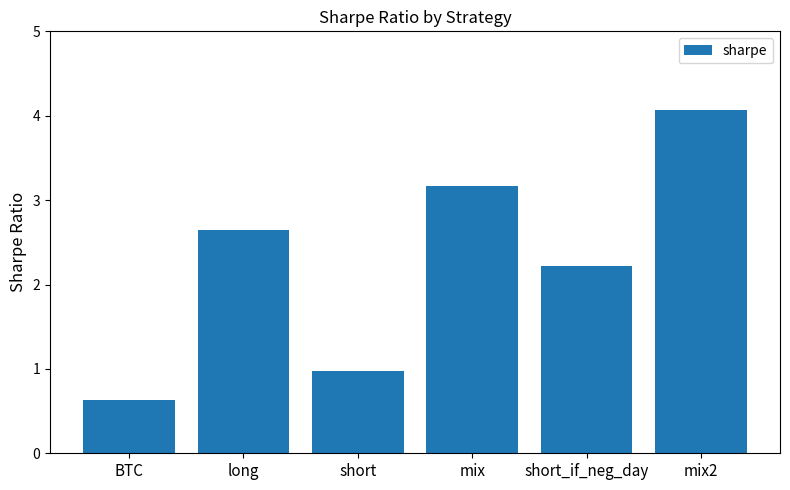

Is it true that the value at short_if_neg_day is 2.9?

False